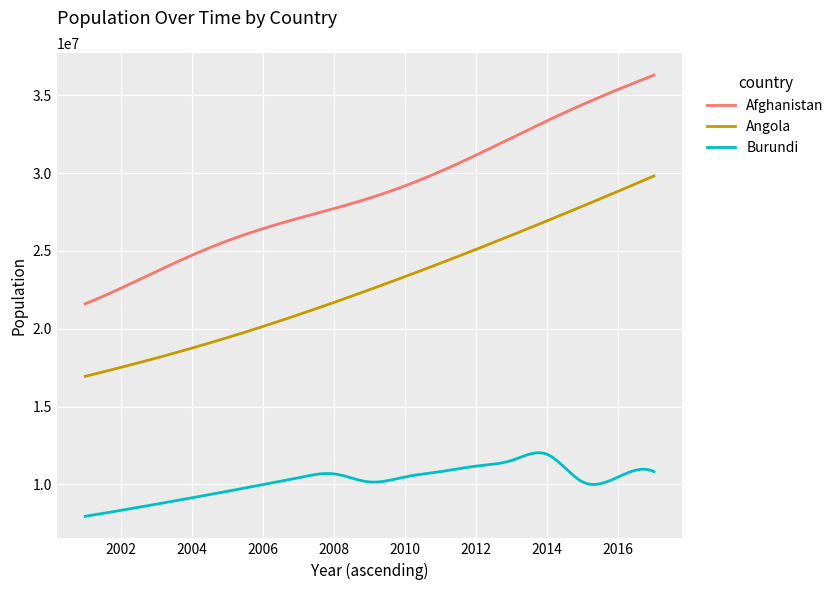

What is the lowest value of the Burundi series?

7956528.0